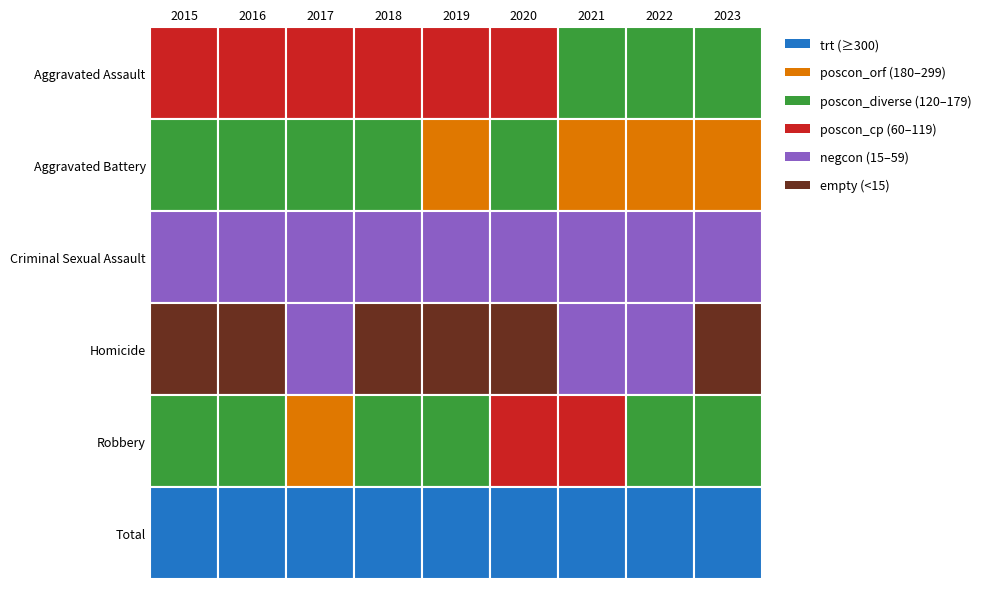

At how many categories does at least one series exceed 271?

9